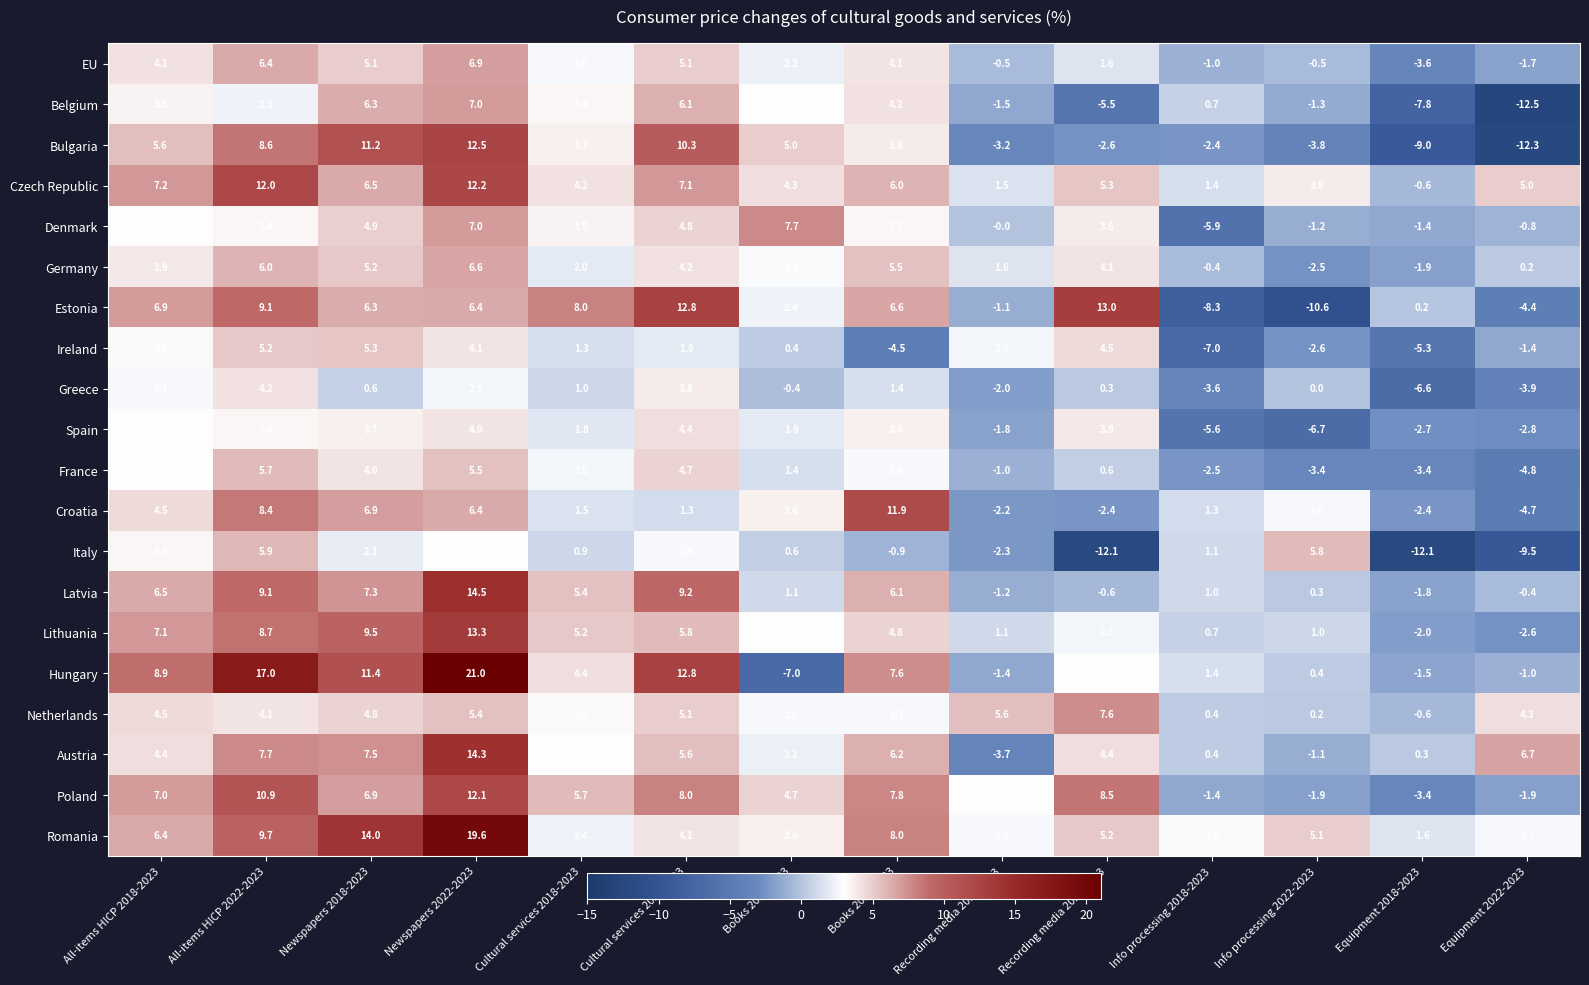

What is the sum of all Lithuania values?

58.2